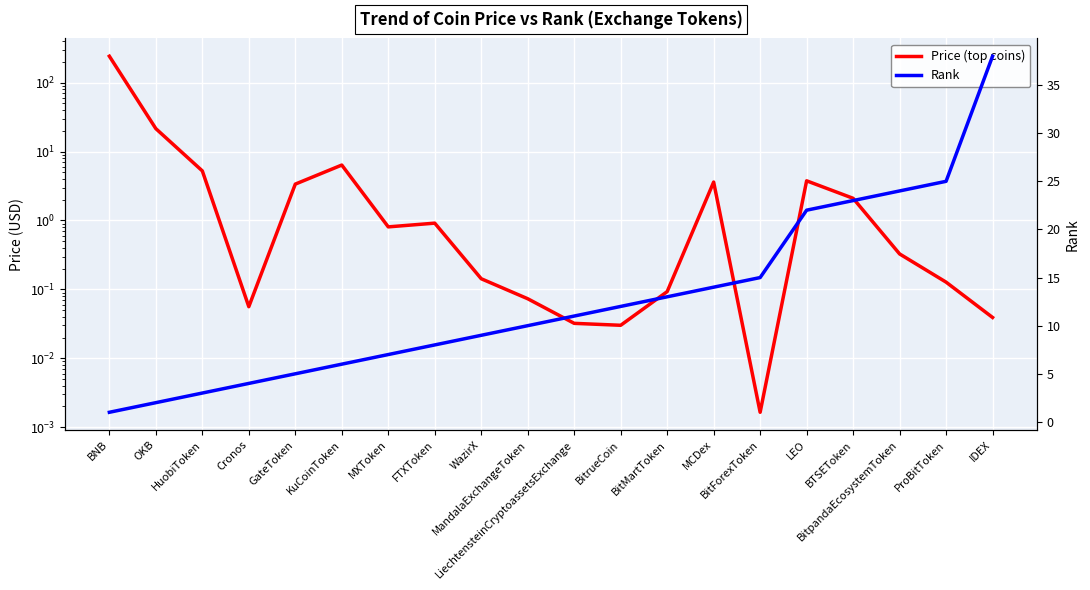

What is the label of the 6th point from the right?

BitForexToken